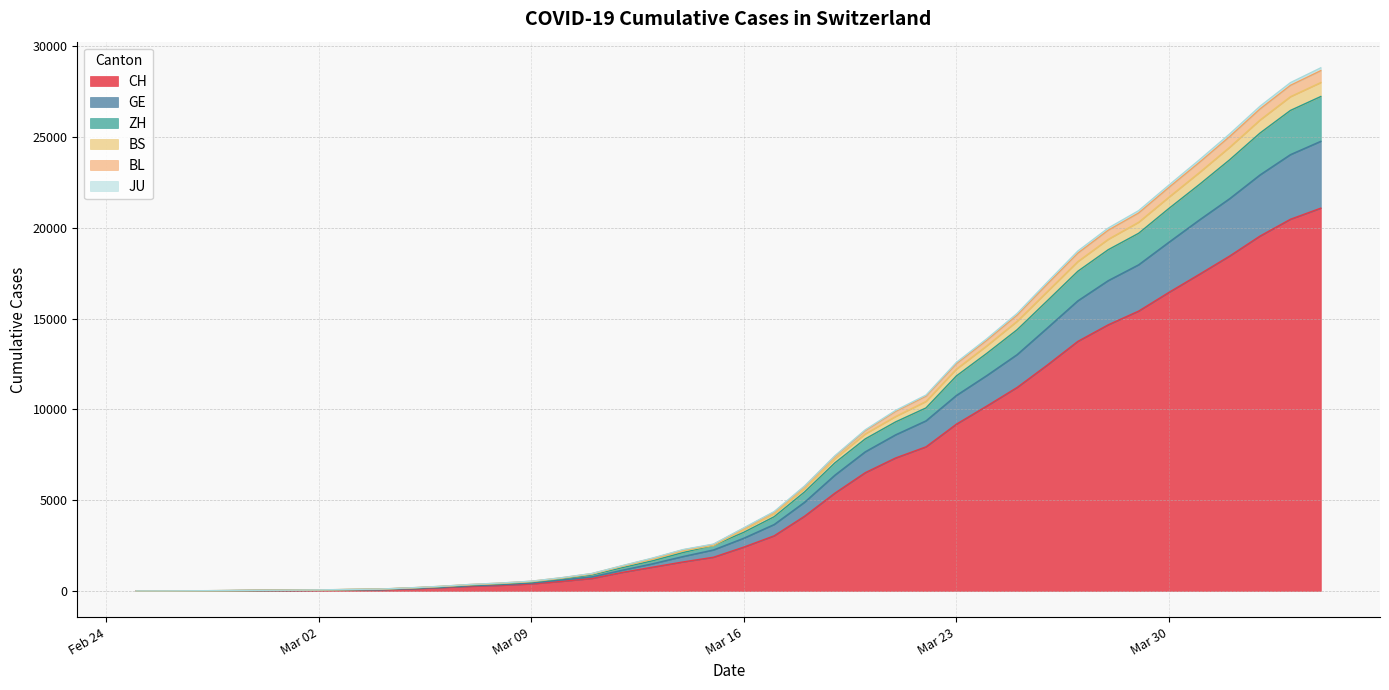

At which category is the sum across all series the highest?

2020-04-04